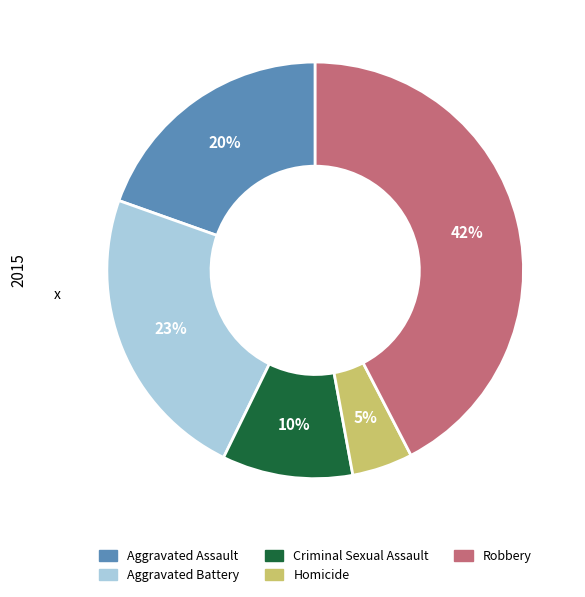

What percentage is the Criminal Sexual Assault slice, to the nearest percent?

10%